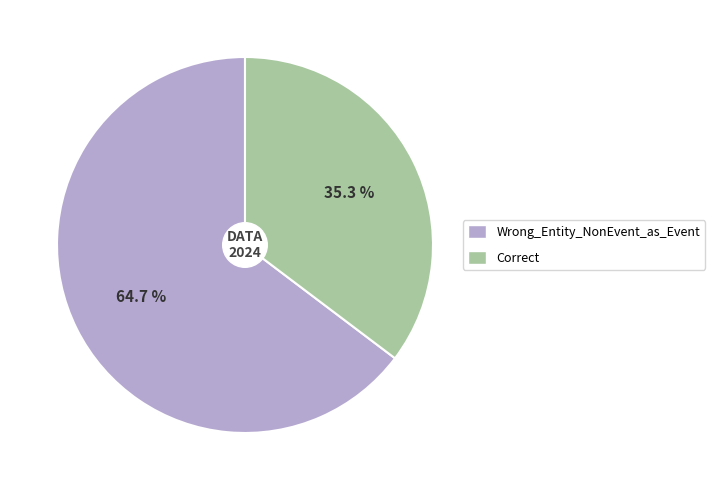

What is the ratio of the value at Correct to the value at Wrong_Entity_NonEvent_as_Event?

0.5